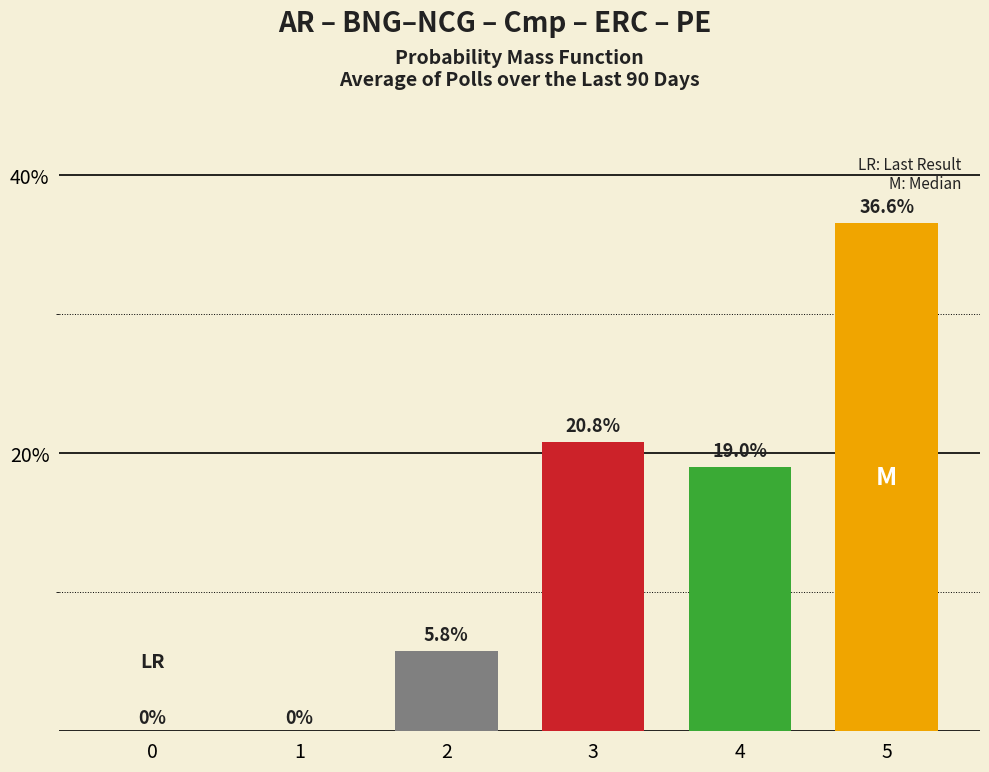

At which label is the value closest to 18?

4